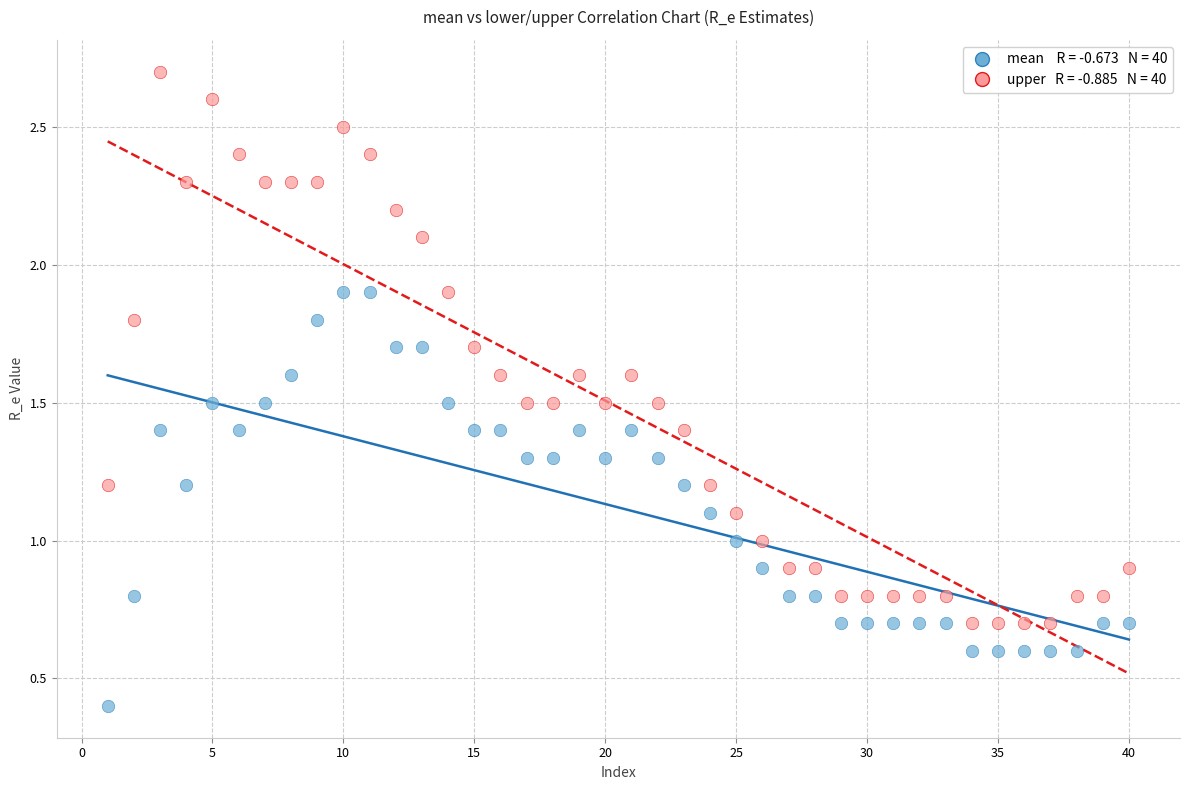

Across all data points, what is the range of Y values (max minus min)?

2.3